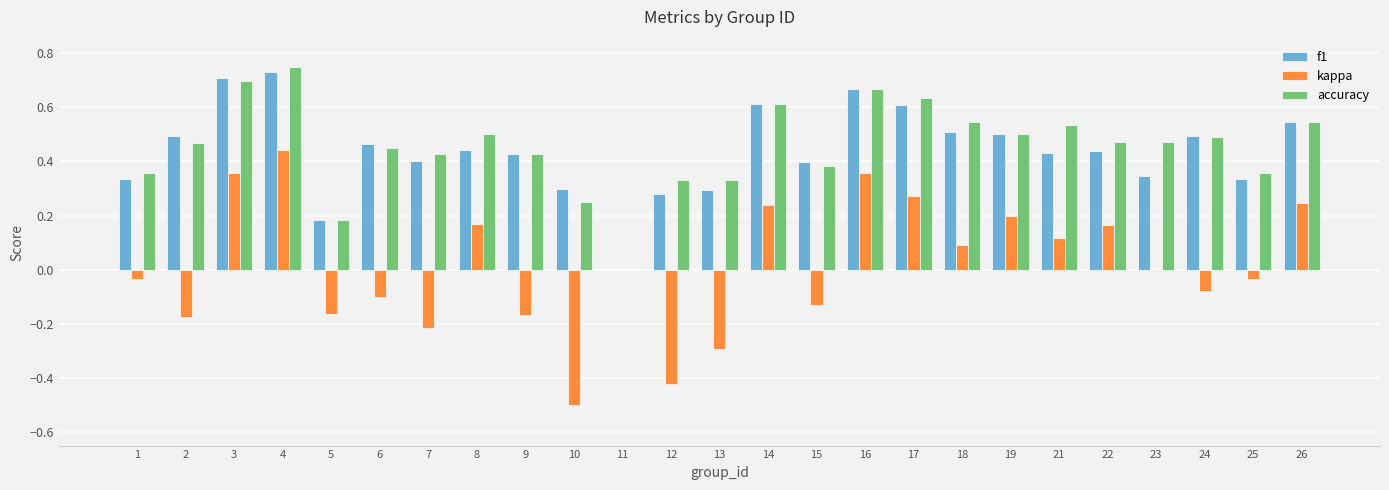

Between 3 and 12, which series saw the biggest shift?

kappa